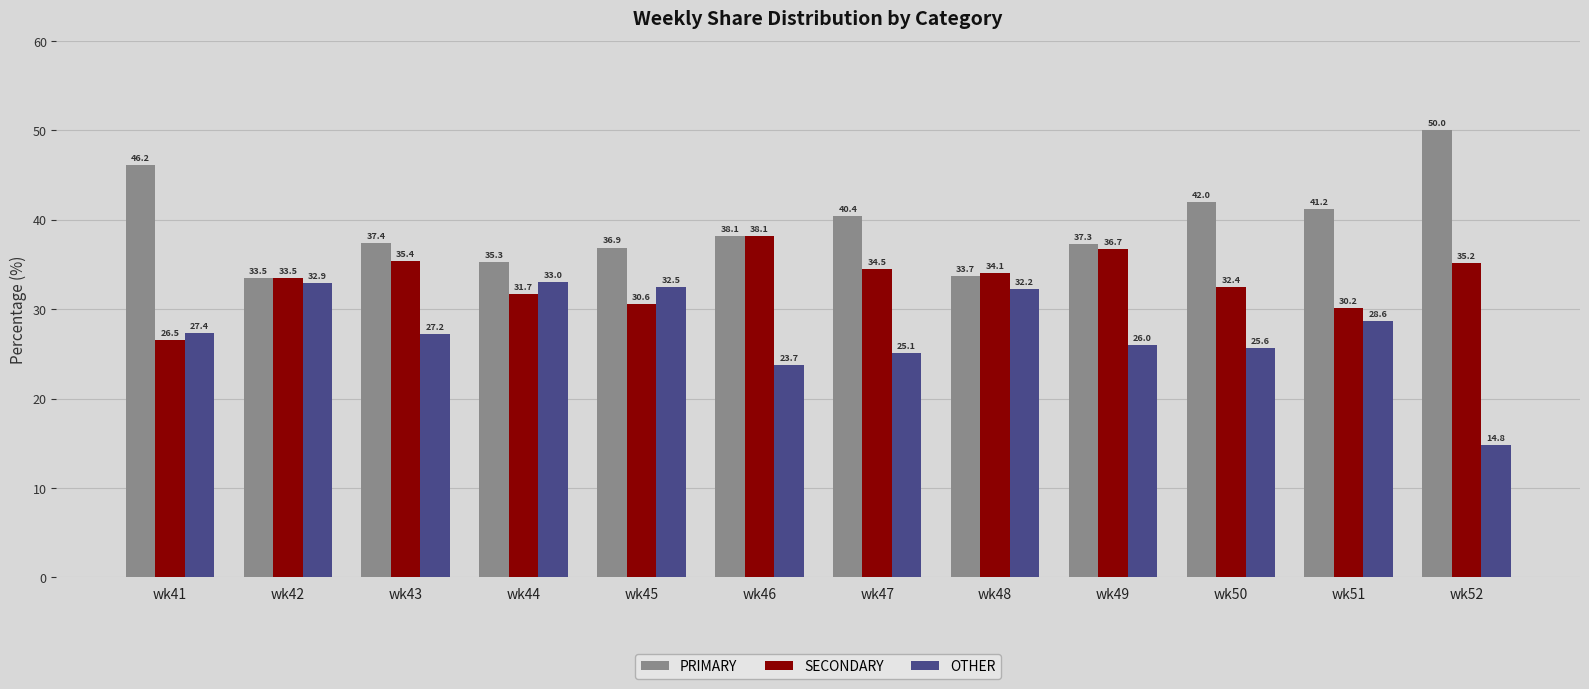

What is the greatest value displayed?

50.0